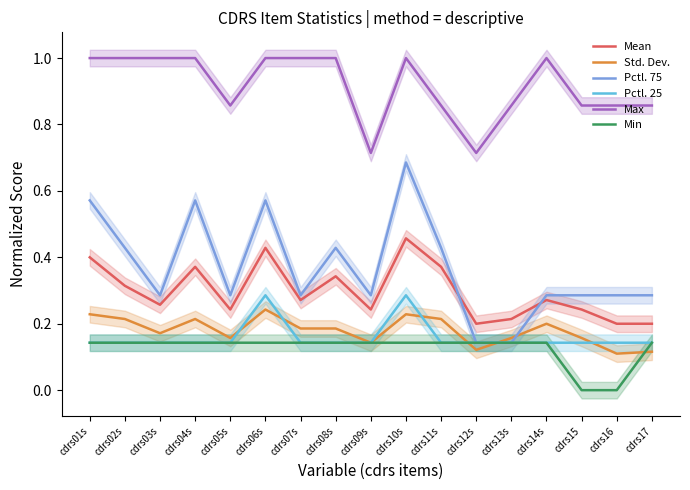

At cdrs09s, list the series in order from largest to smallest.

Max, Pctl. 75, Mean, Std. Dev., Pctl. 25, Min